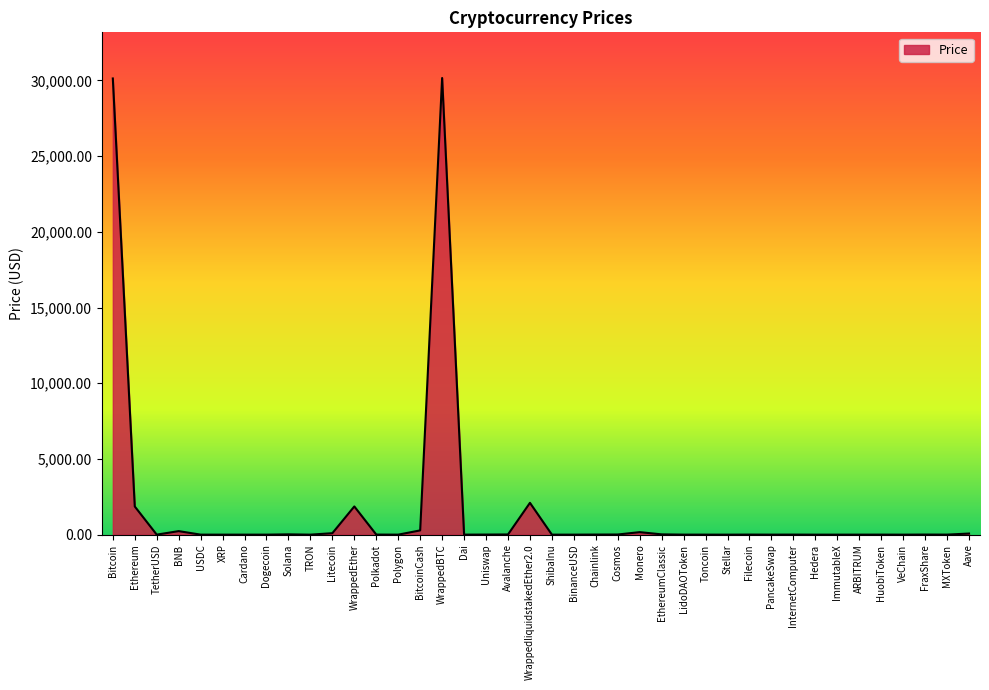

How many lines are shown in the chart?

1